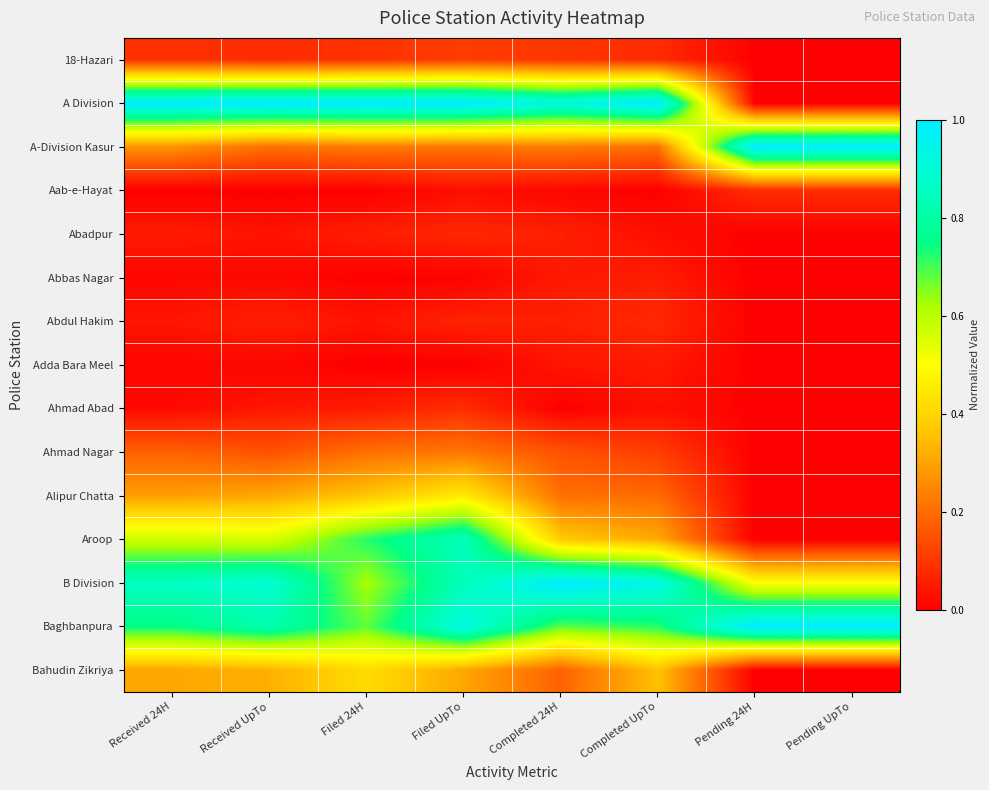

At which category is the sum across all series the highest?

Filed UpTo